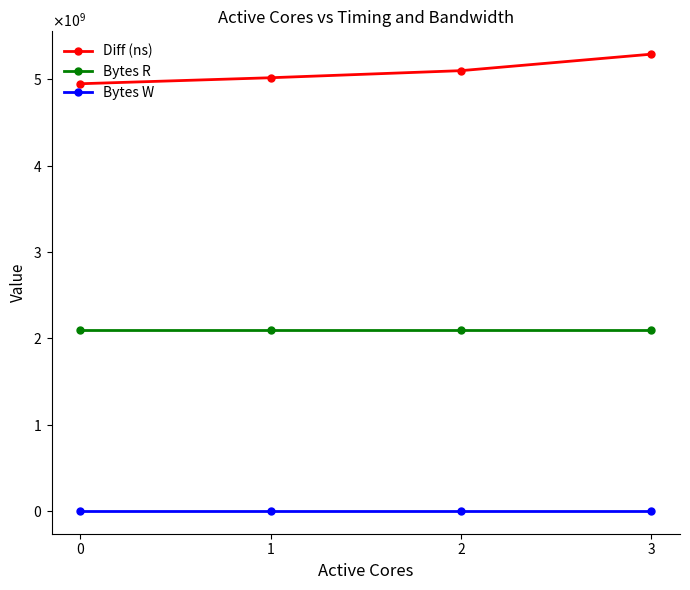

Which series has the largest range (max minus min)?

Diff (ns)